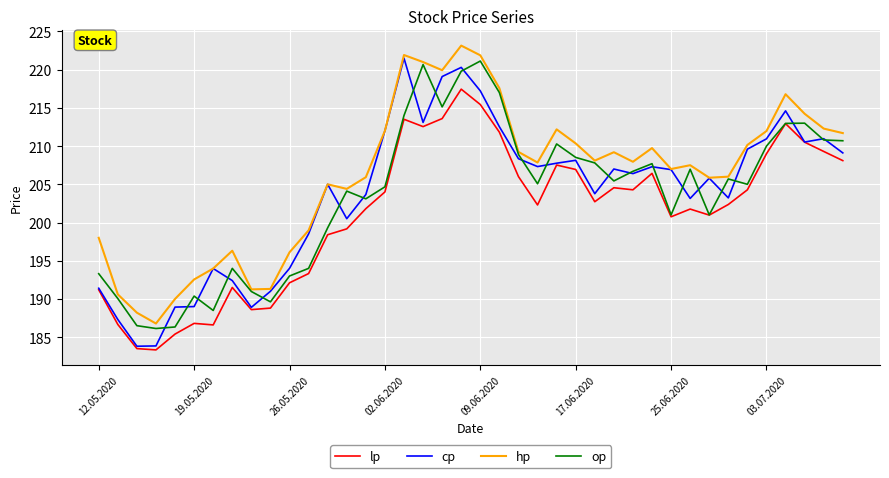

True or false: lp and hp cross at least once.

False